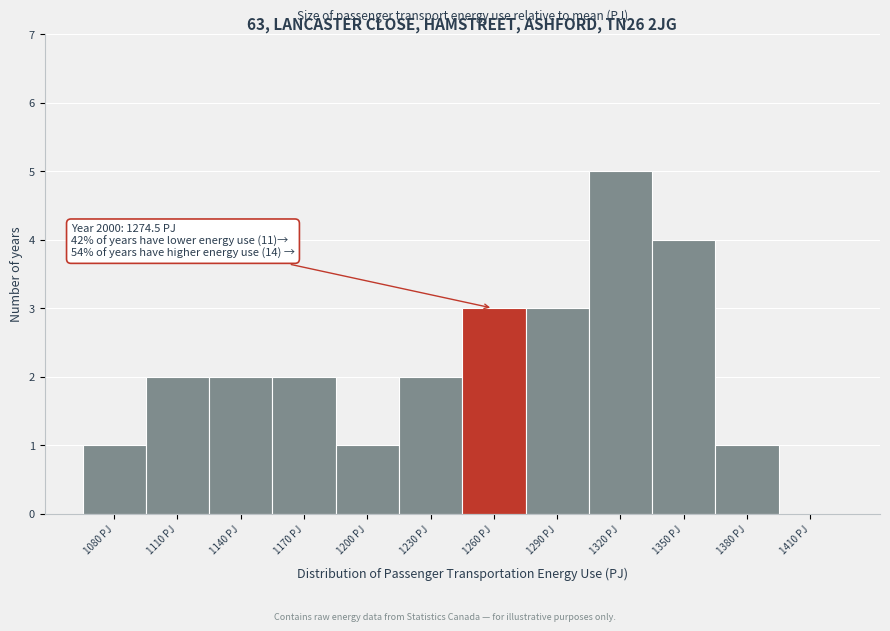

Reading left to right, list all the values displayed in this chart.

1080 PJ=1	1110 PJ=2	1140 PJ=2	1170 PJ=2	1200 PJ=1	1230 PJ=2	1260 PJ=3	1290 PJ=3	1320 PJ=5	1350 PJ=4	1380 PJ=1	1410 PJ=0